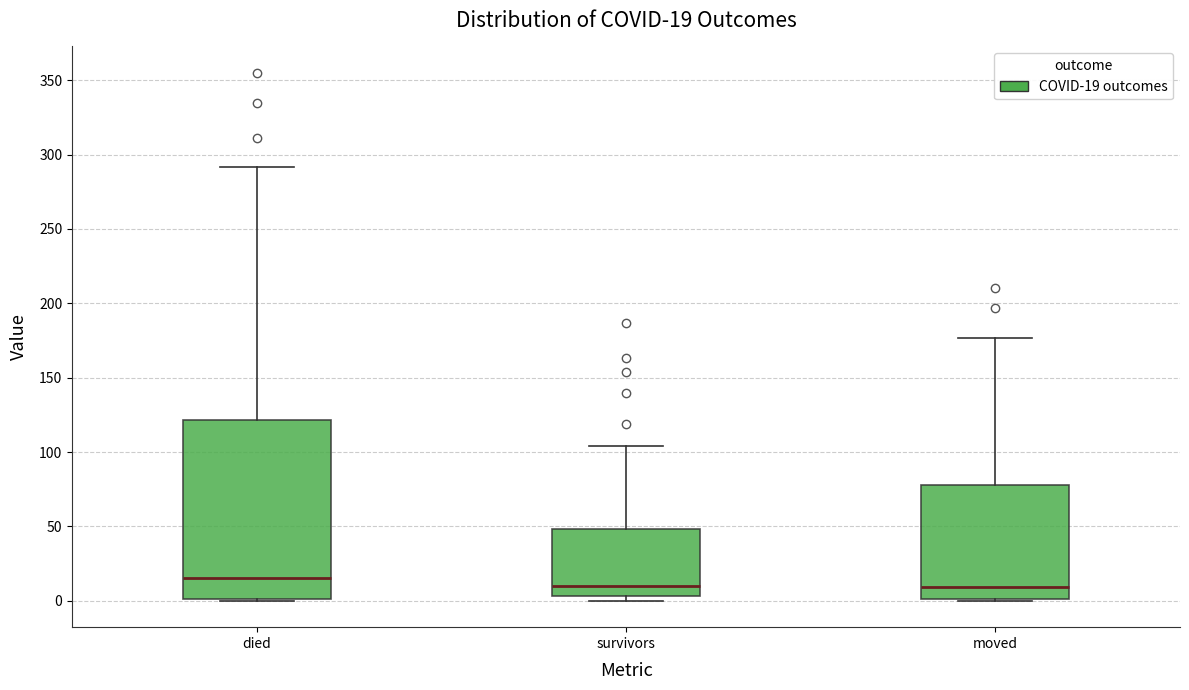

Comparing the boxes themselves (not the whiskers), which one is the tallest?

died